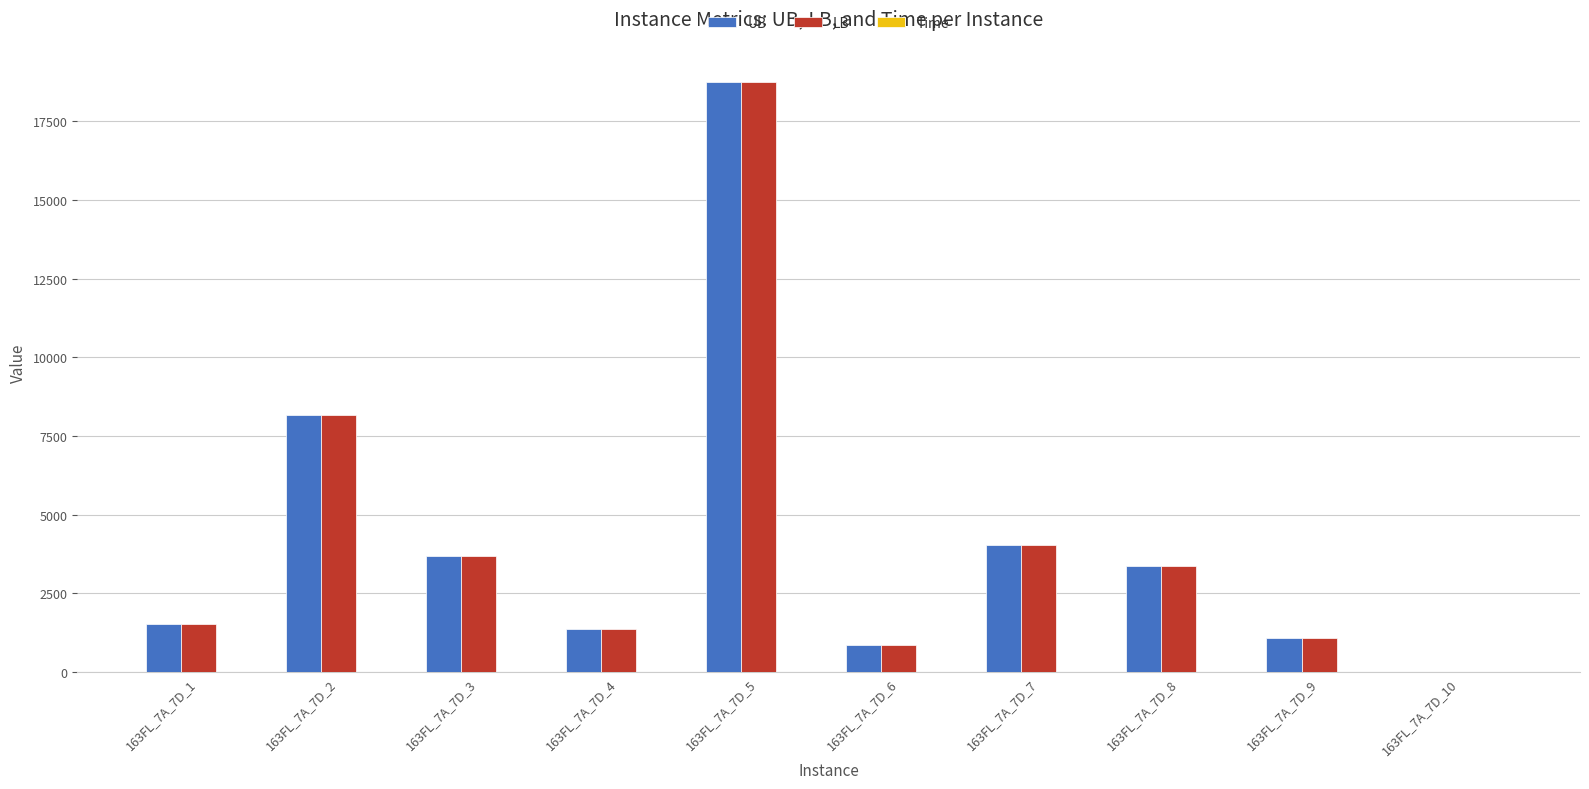

Which category has the highest value across all series?

163FL_7A_7D_5